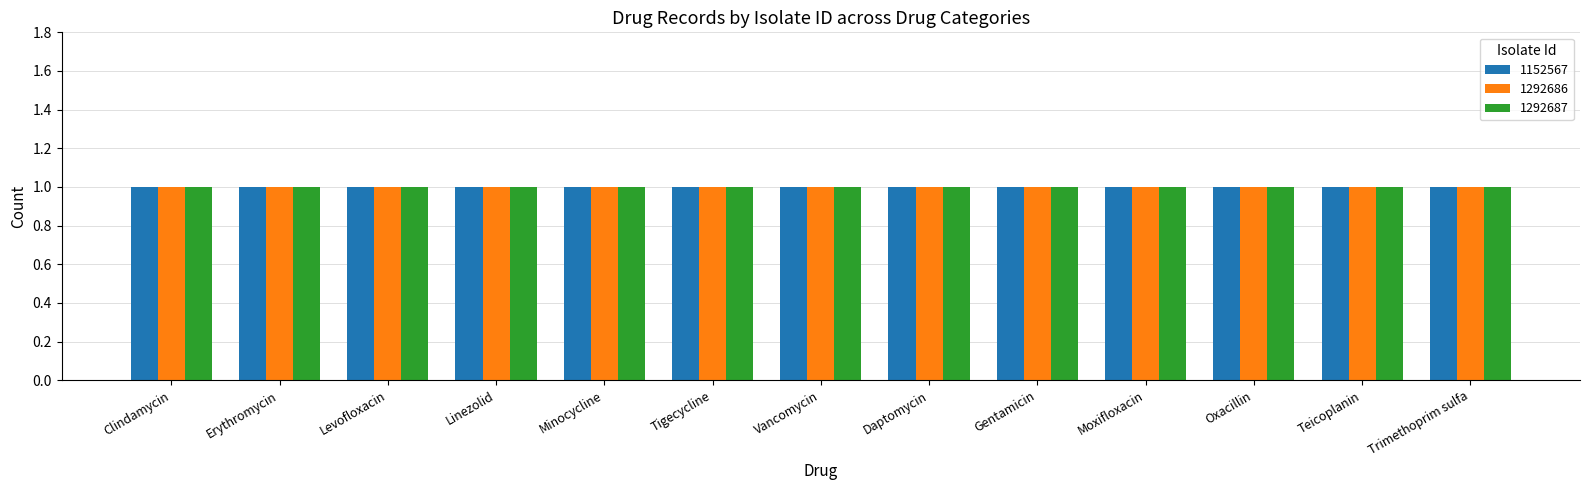

Which category has the lowest value across all series?

Clindamycin